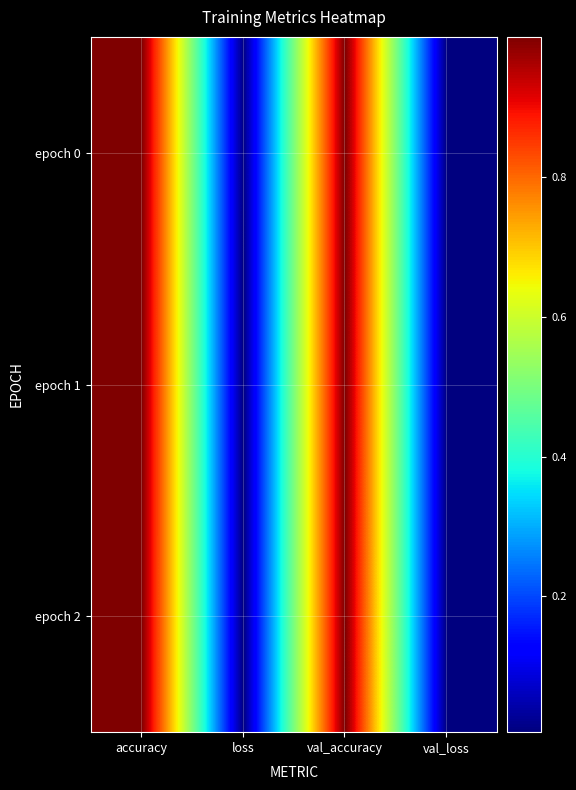

How many categories are shown in the chart?

4